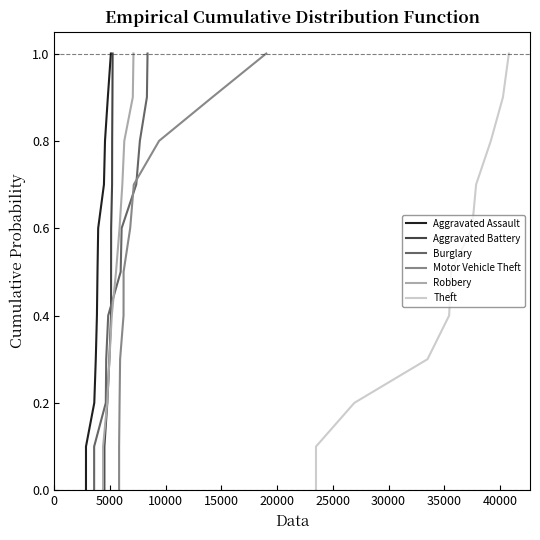

What is the highest value of the Aggravated Assault series?

1.0